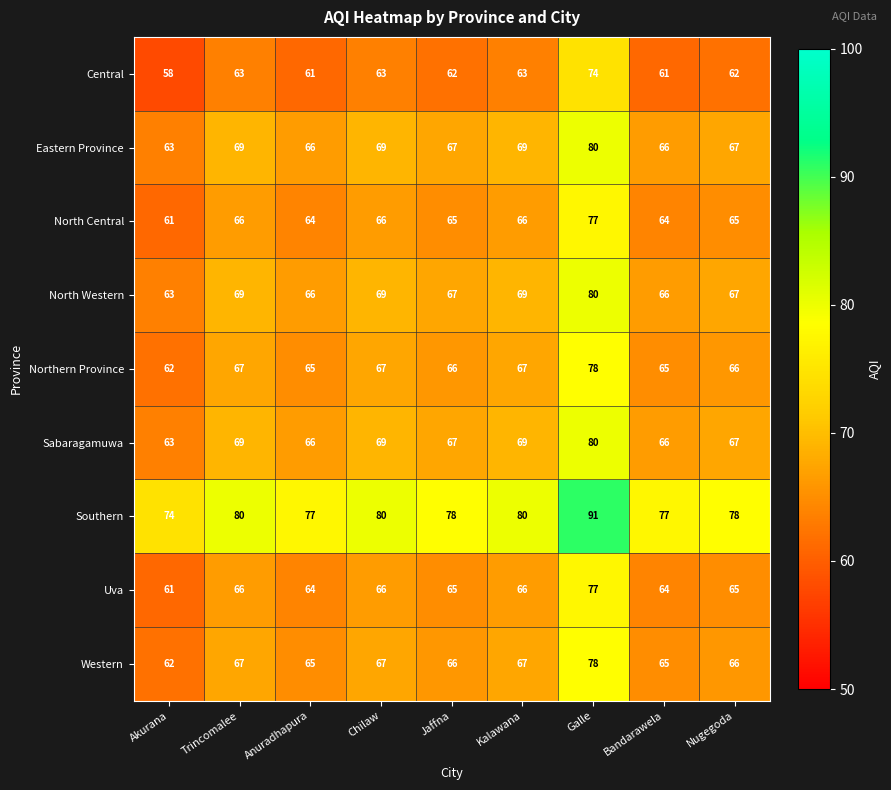

At which category does the chart reach its minimum across all series?

Akurana